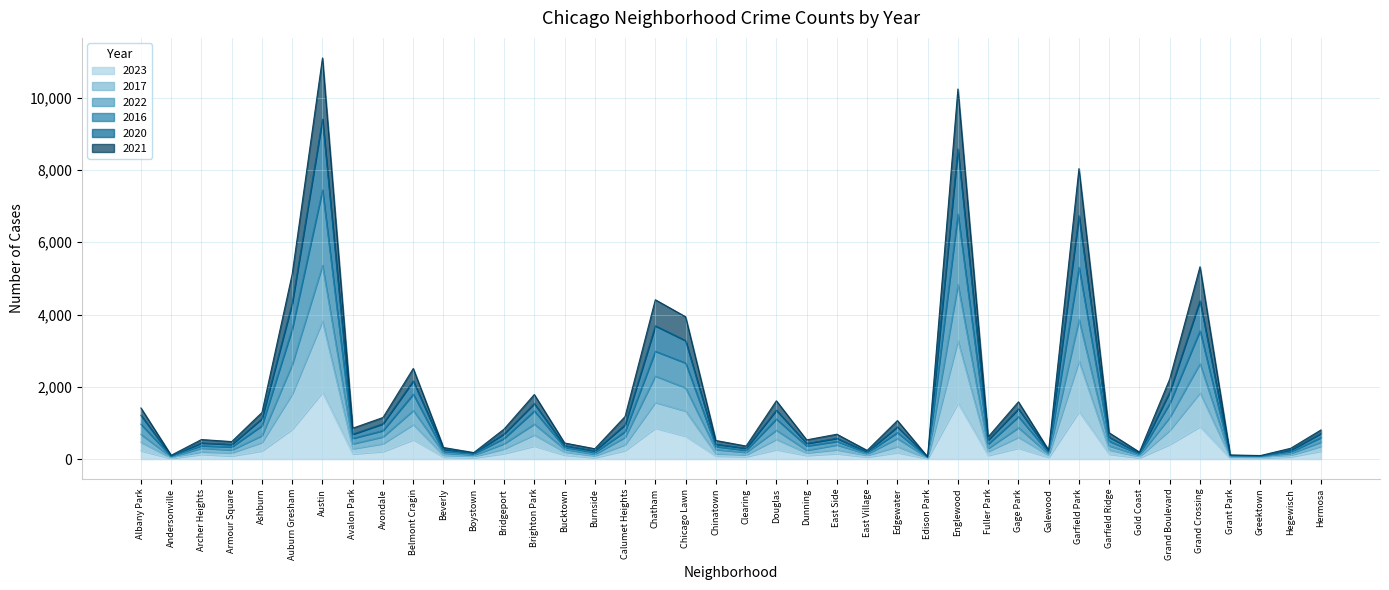

Is it true that 2021 equals 89 at Garfield Ridge?

False